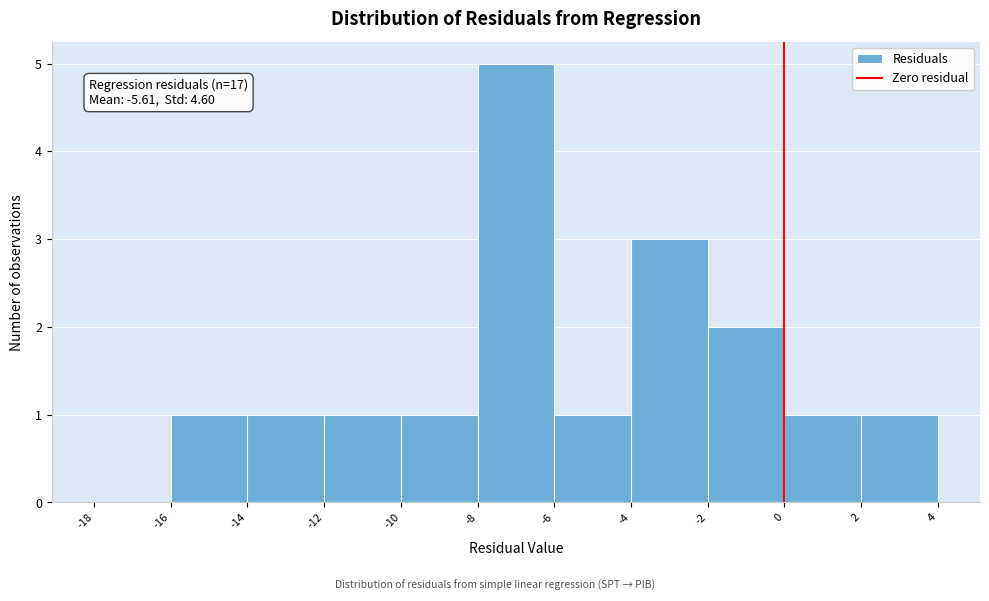

Over which range of the x-axis is the bar tallest?

-8 to -6